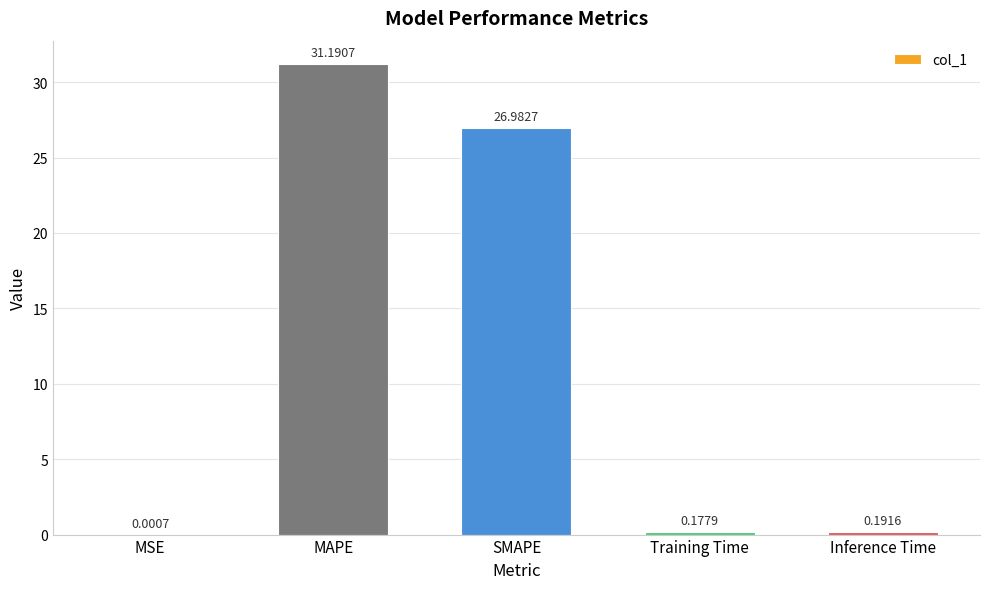

What is the greatest value displayed?

31.2